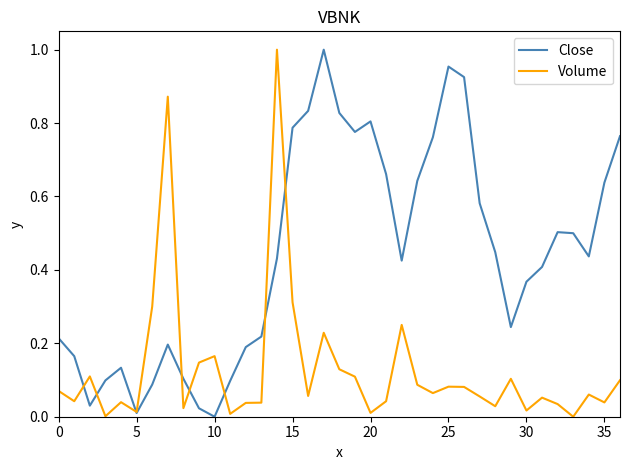

Which series has the largest total across all categories?

Close